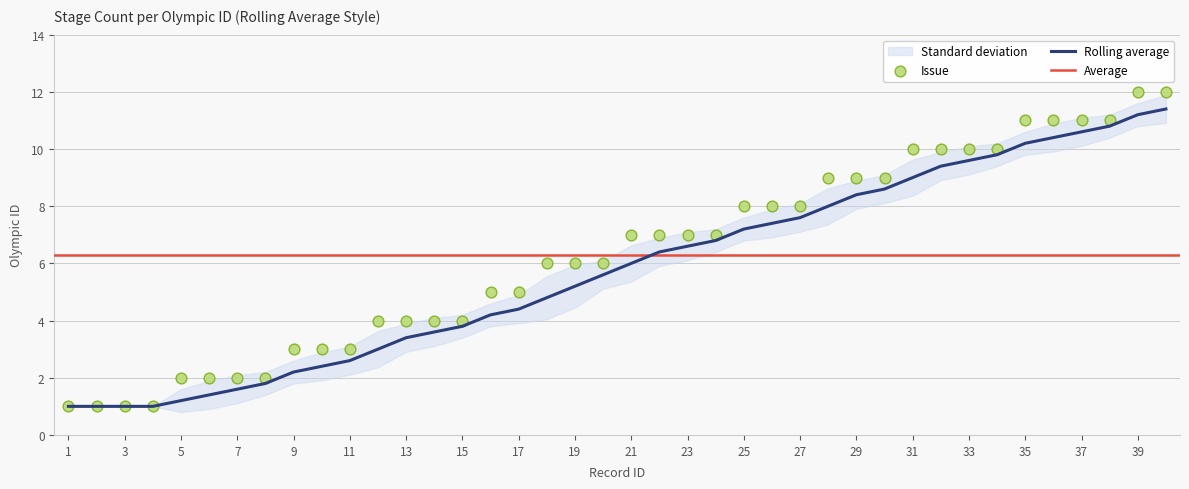

What is the change in value from 1 to 35?

+10